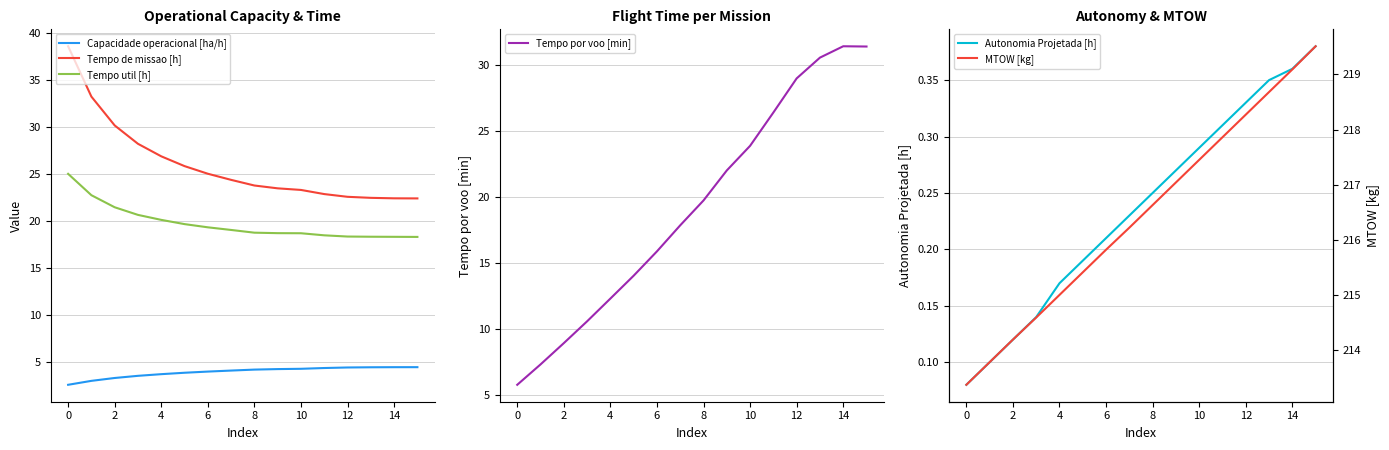

What is the label of the 5th point from the right?

11